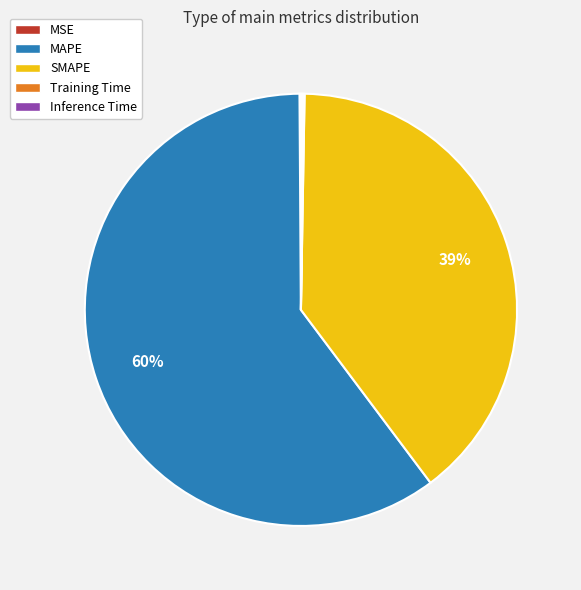

Which slice is the largest?

MAPE